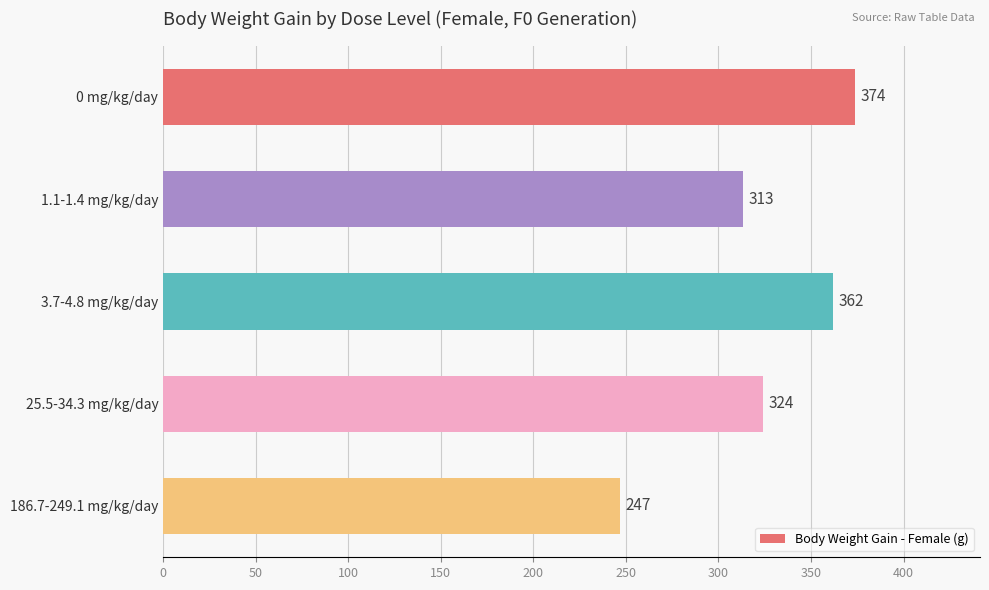

What is the maximum value shown in the chart?

374